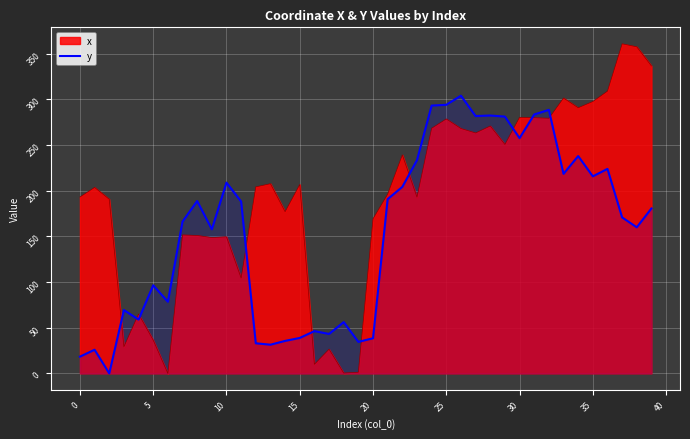

What value does the data have at 37?

170.7